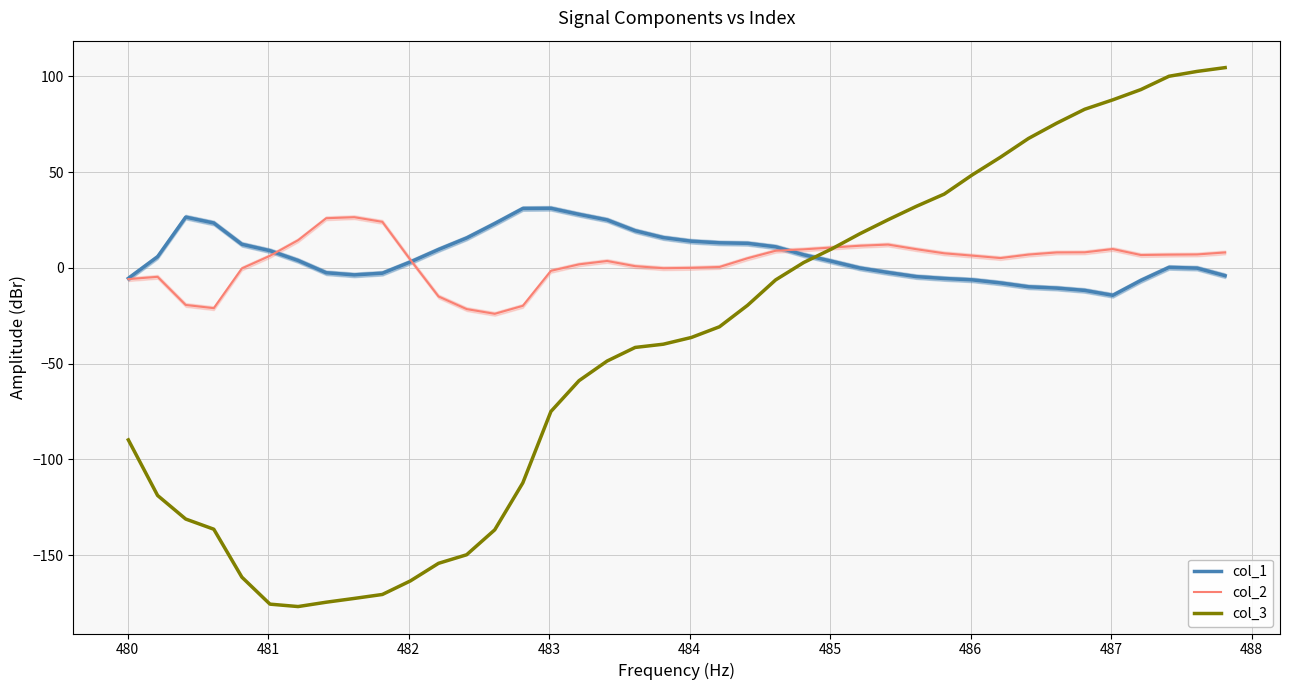

Which series has the largest range (max minus min)?

col_3